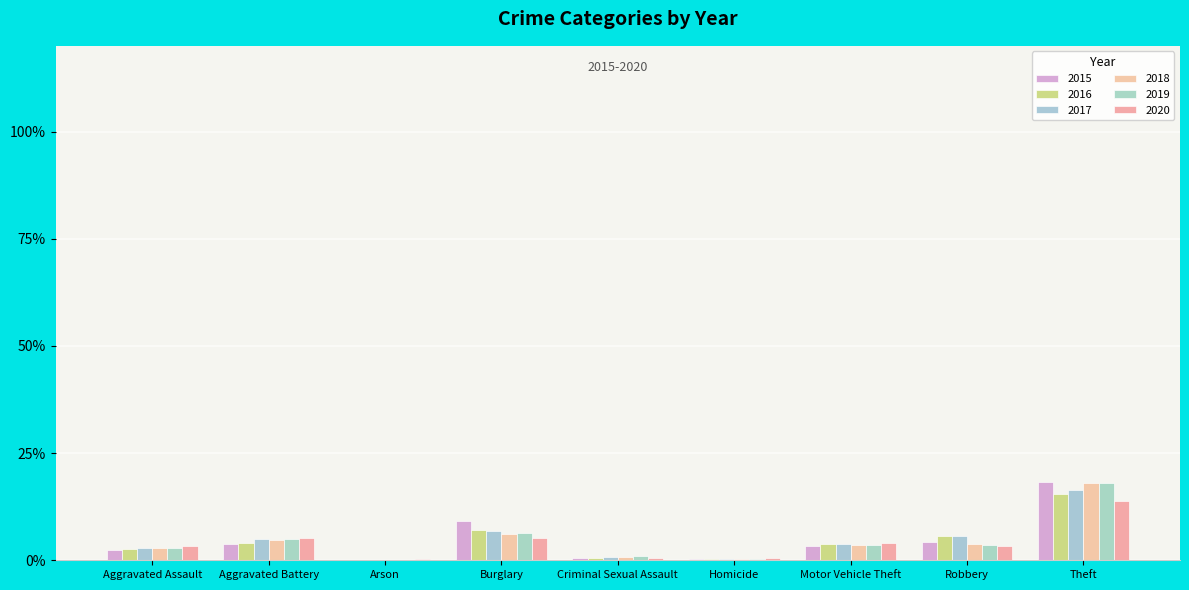

Count the number of data series in this chart.

6